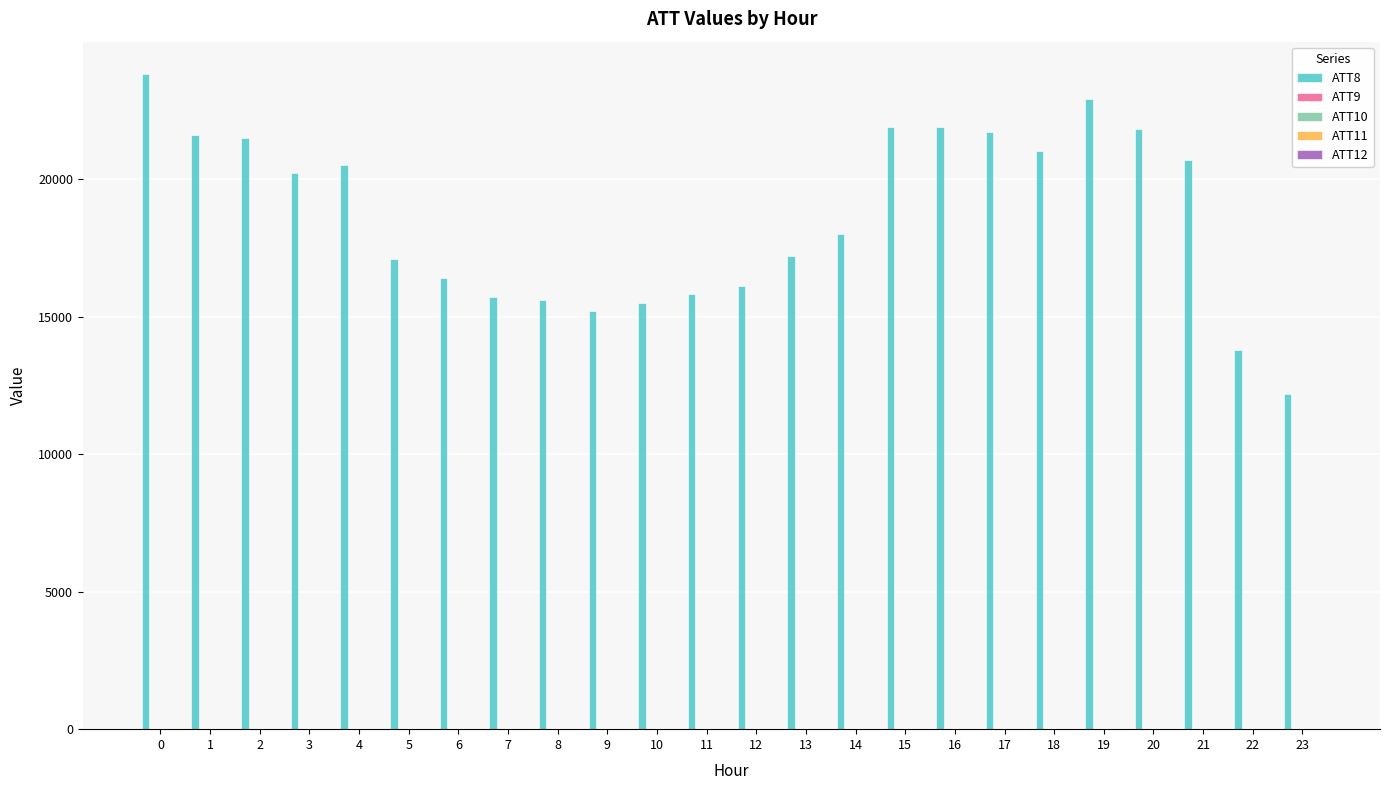

Which series changed the most between 2 and 14?

ATT8